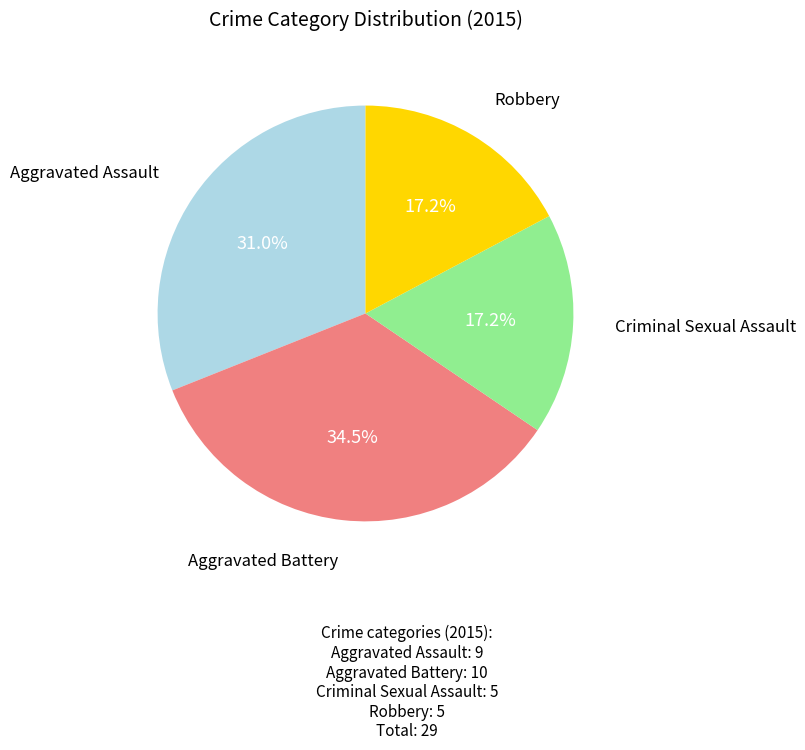

Does any single category account for the majority?

No